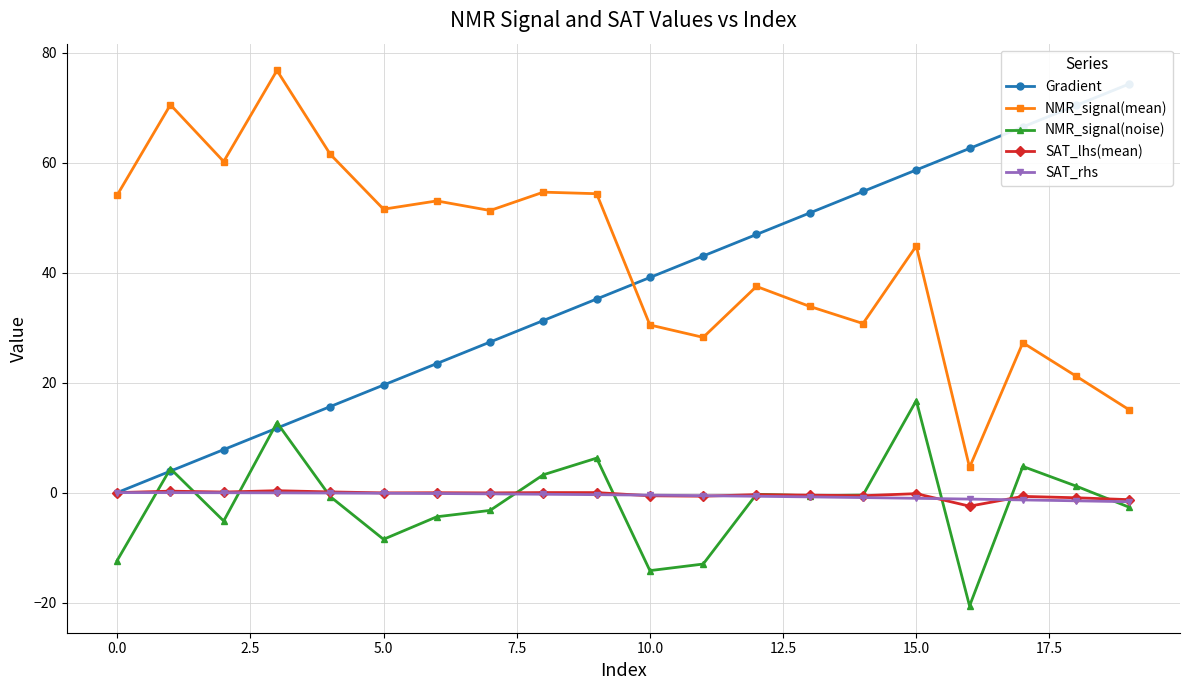

What is the total value across all series at 11?

57.1